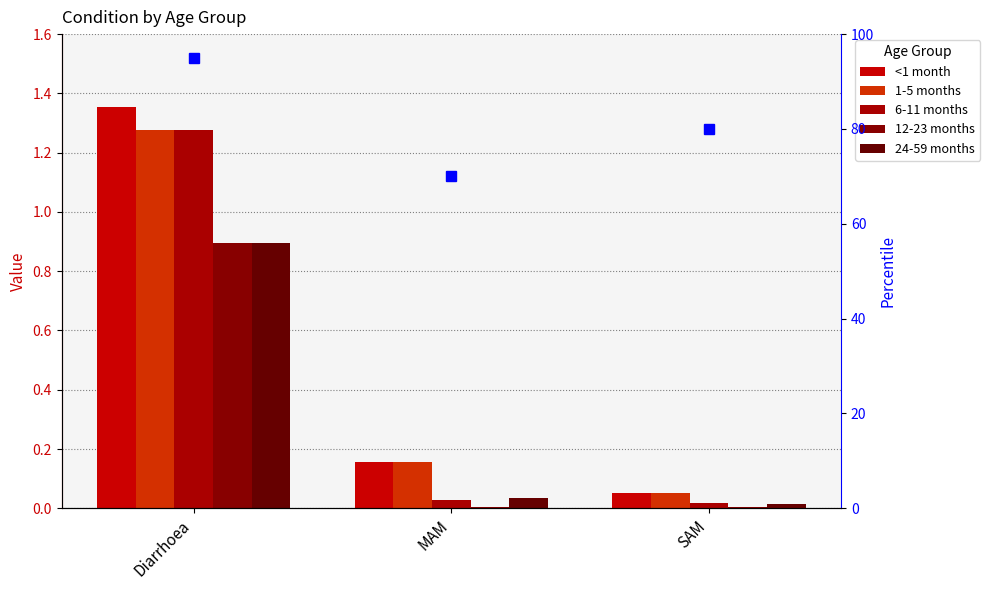

Rank the series by their maximum value, from highest to lowest.

<1 month, 1-5 months, 6-11 months, 12-23 months, 24-59 months